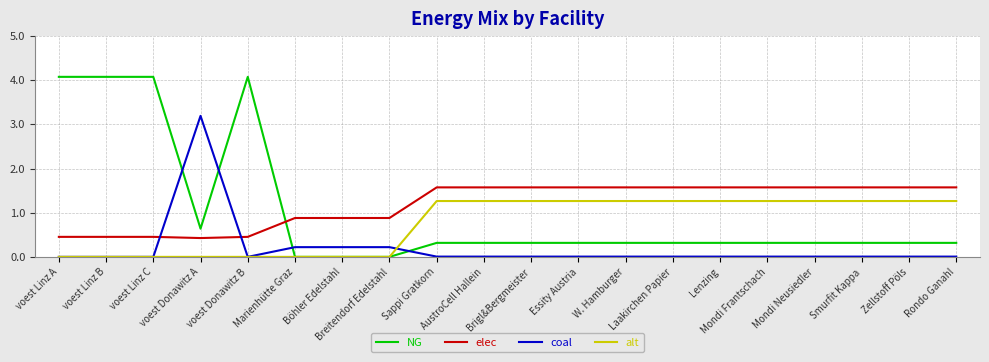

At how many categories does at least one series exceed 3?

5